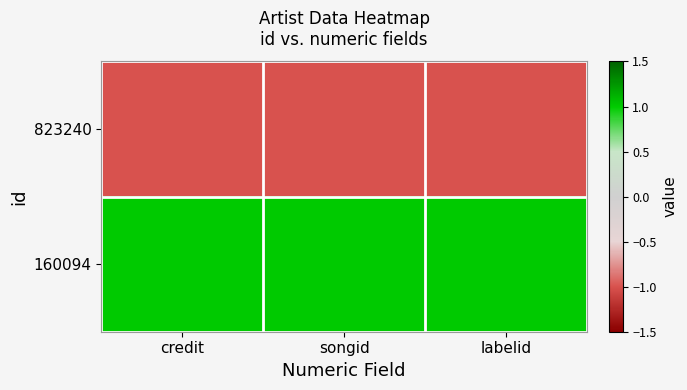

Count the number of categories in the chart.

3